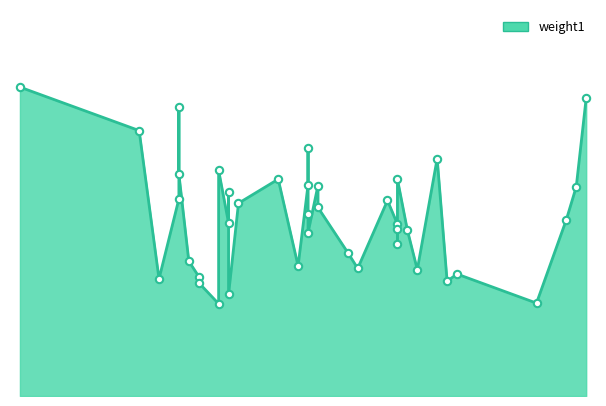

What is the change in value from 39 to 42?

+0.3